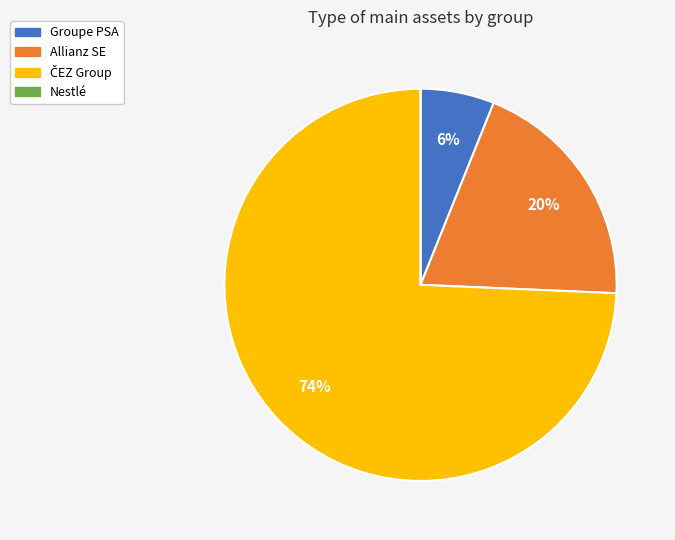

Does any single category account for the majority?

Yes